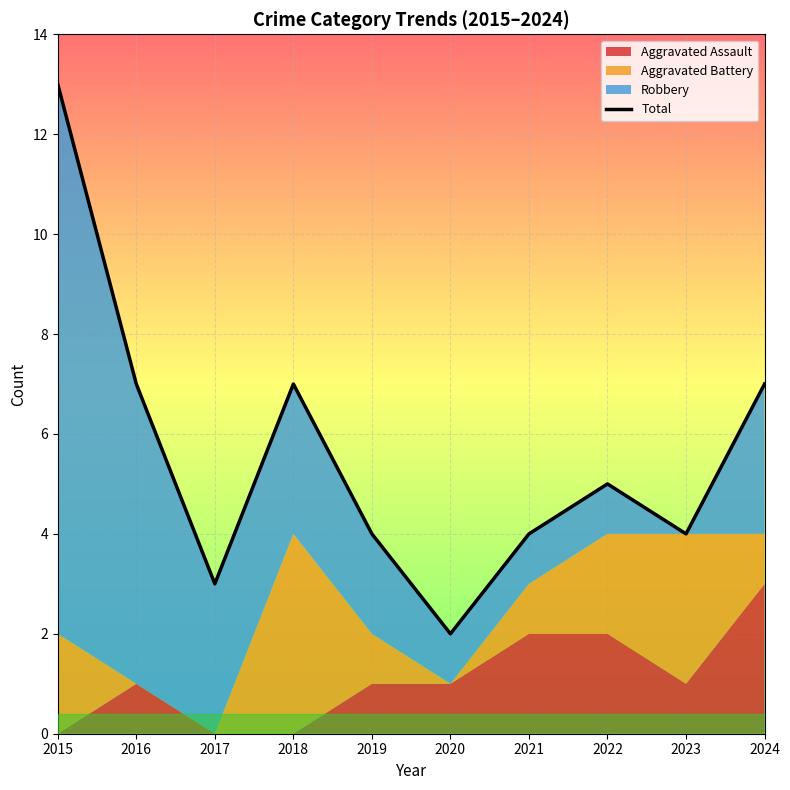

Reading left to right, transcribe all the data shown in this chart.

13	7	3	7	4	2	4	5	4	7